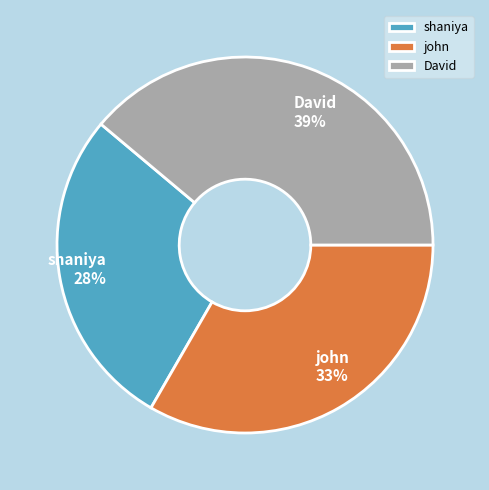

Is the sum of David and john greater than half?

Yes